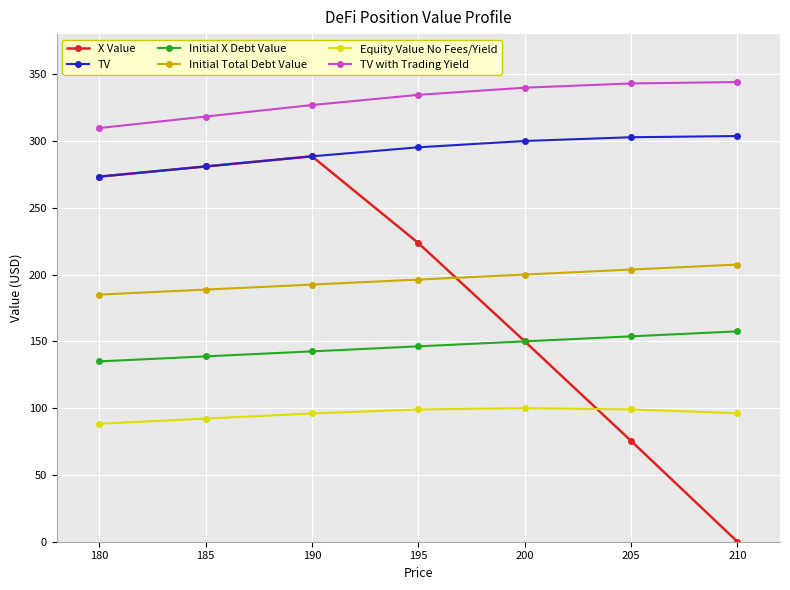

Which series has the largest total across all categories?

TV with Trading Yield